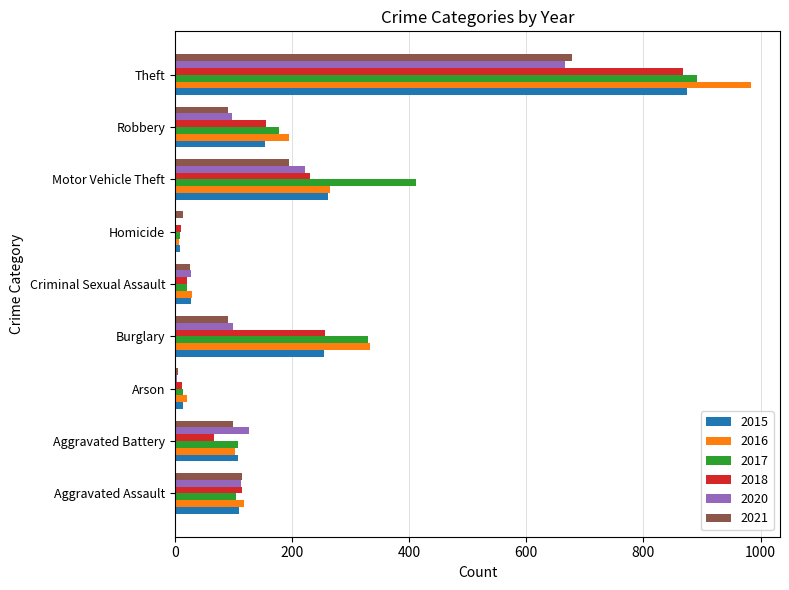

How many series are shown in this chart?

6